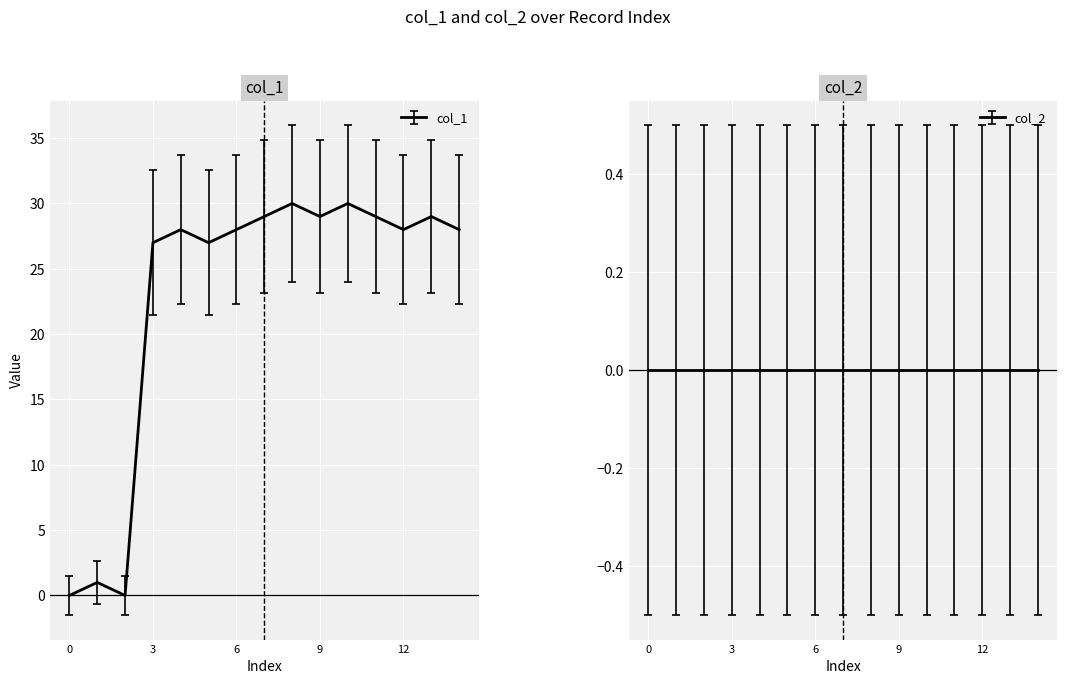

How many points are lower than both their immediate neighbors (excluding endpoints)?

4